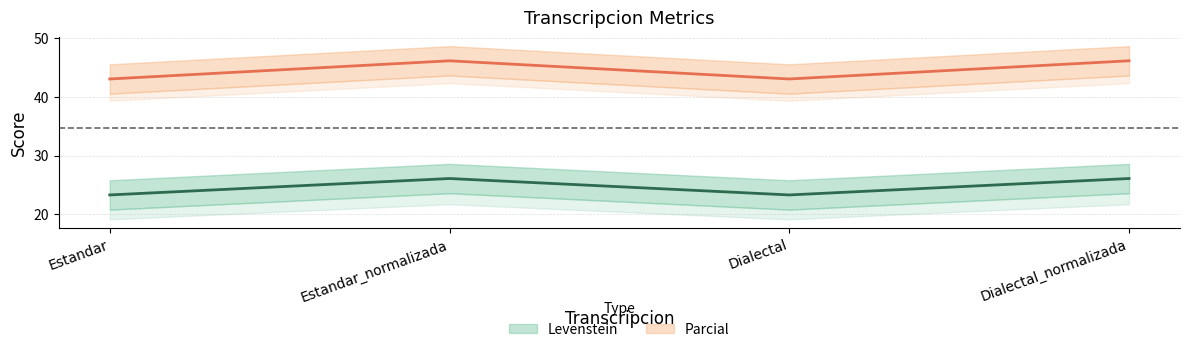

List the labels in order of Parcial value, largest first.

Estandar_normalizada, Dialectal_normalizada, Estandar, Dialectal